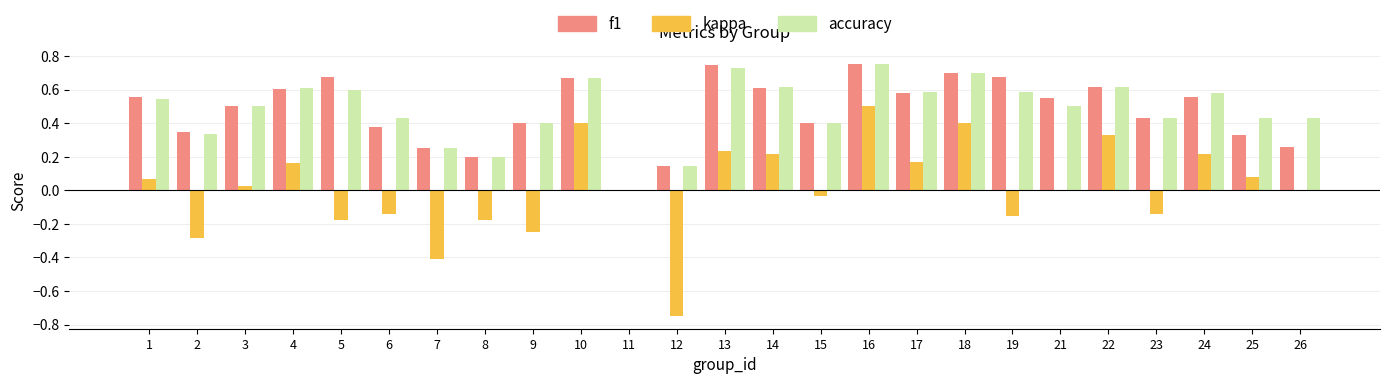

What is the sum of the accuracy values at 10 and 26?

1.1